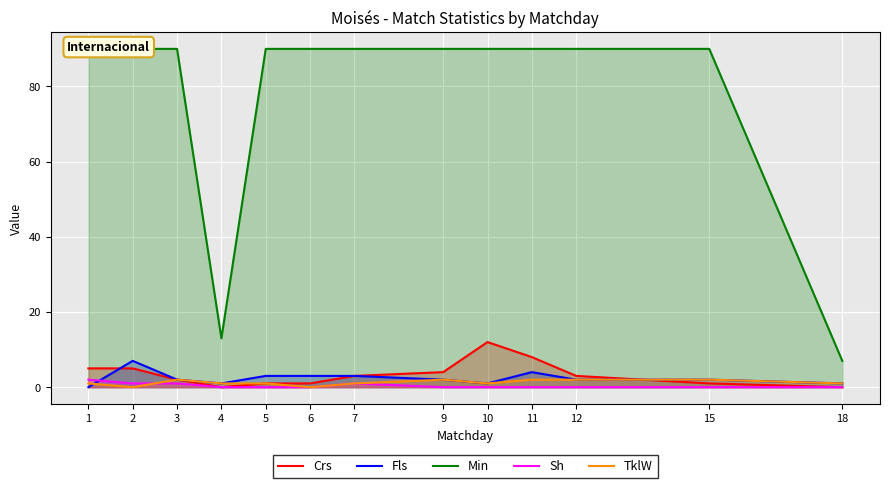

Where is the first local minimum for Min?

4